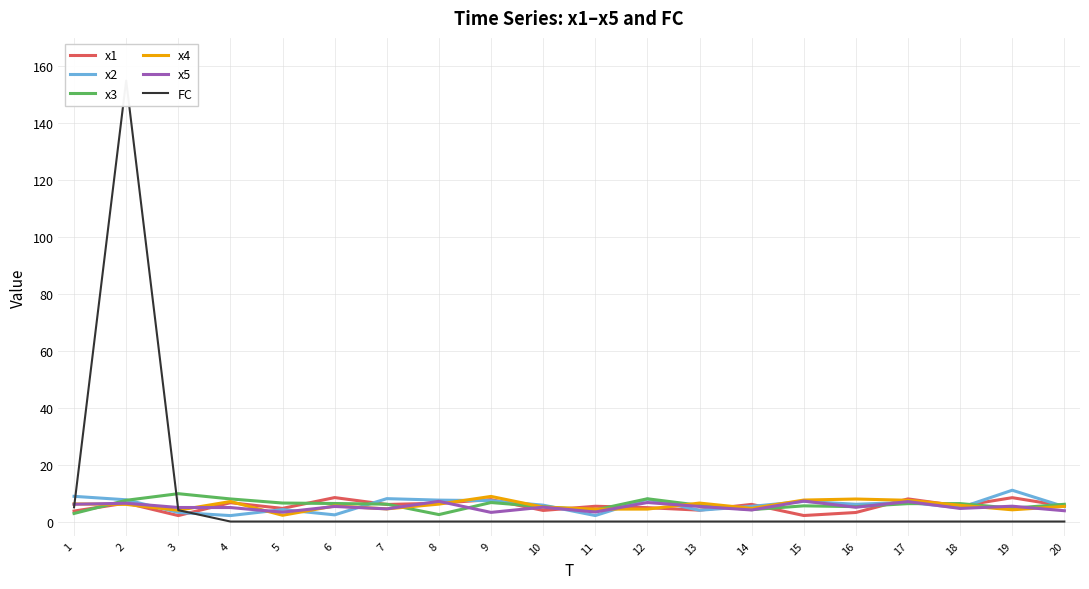

Between 10 and 2, which is larger?

2